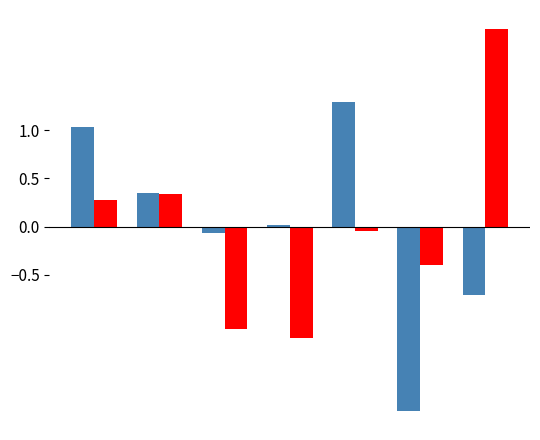

What is the smallest value displayed?

-1.9